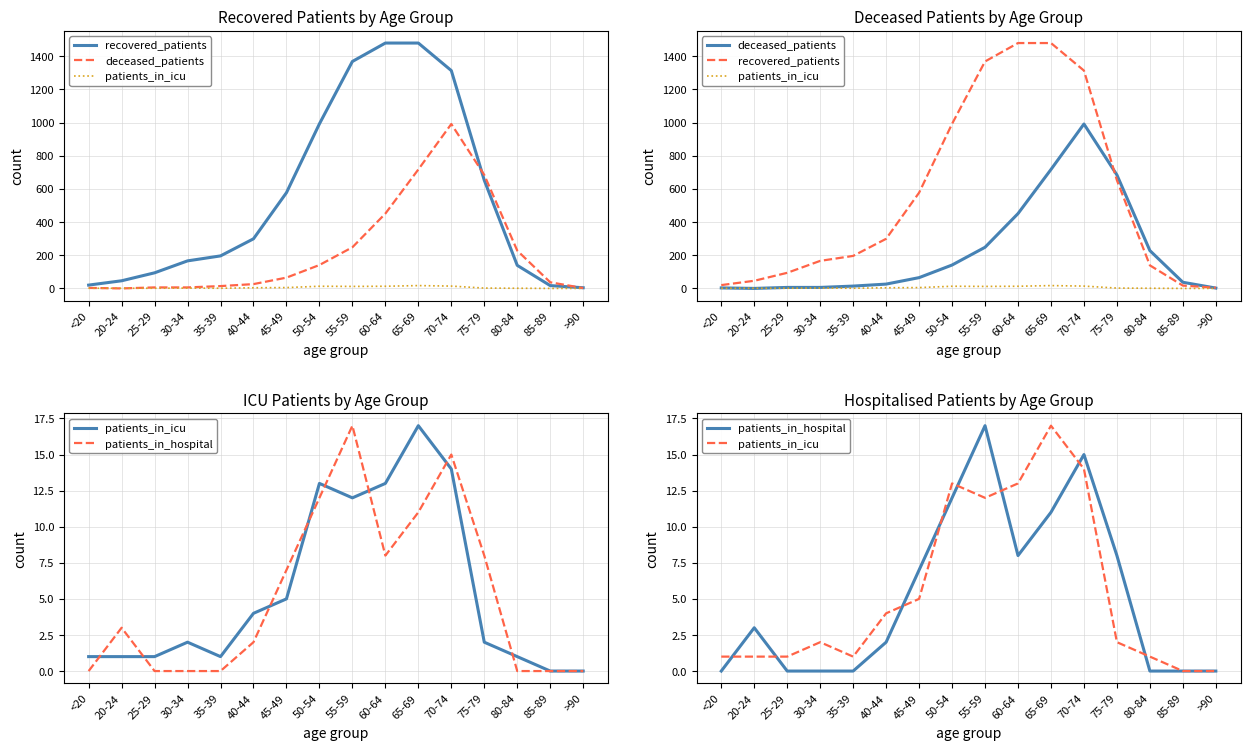

At which category does the chart reach its peak across all series?

60-64